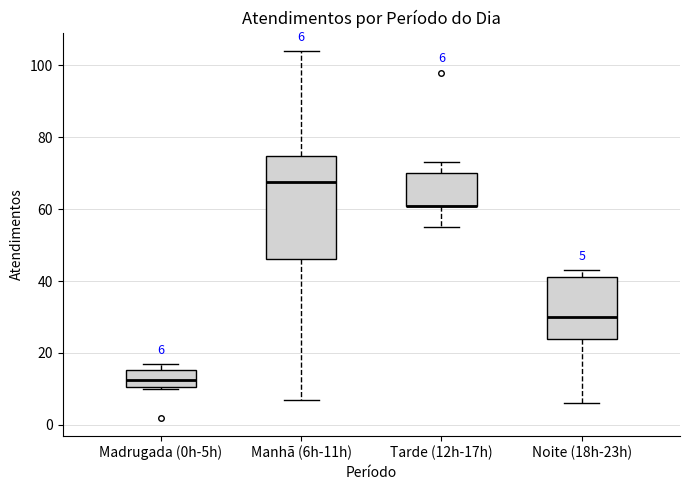

Which box is the tallest, from its lower edge to its upper edge?

Manhã (6h-11h)